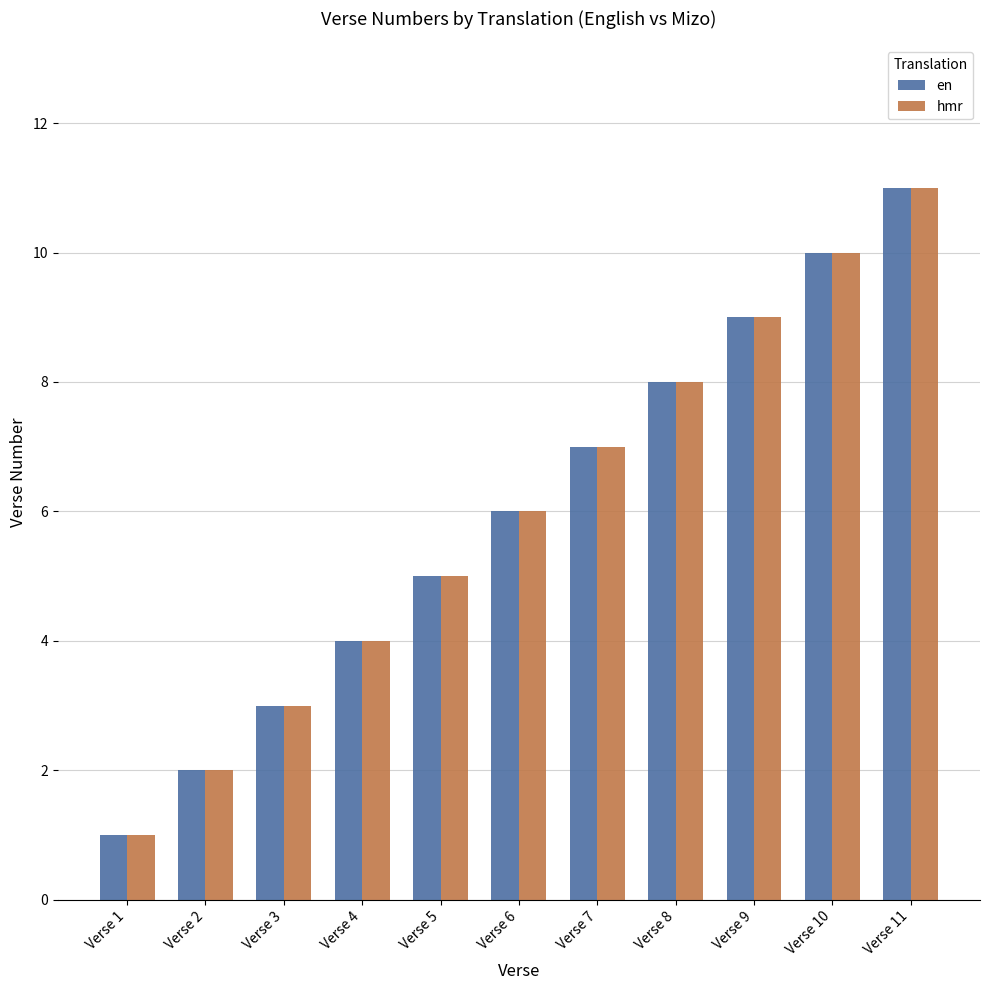

What is the sum of all hmr values?

66